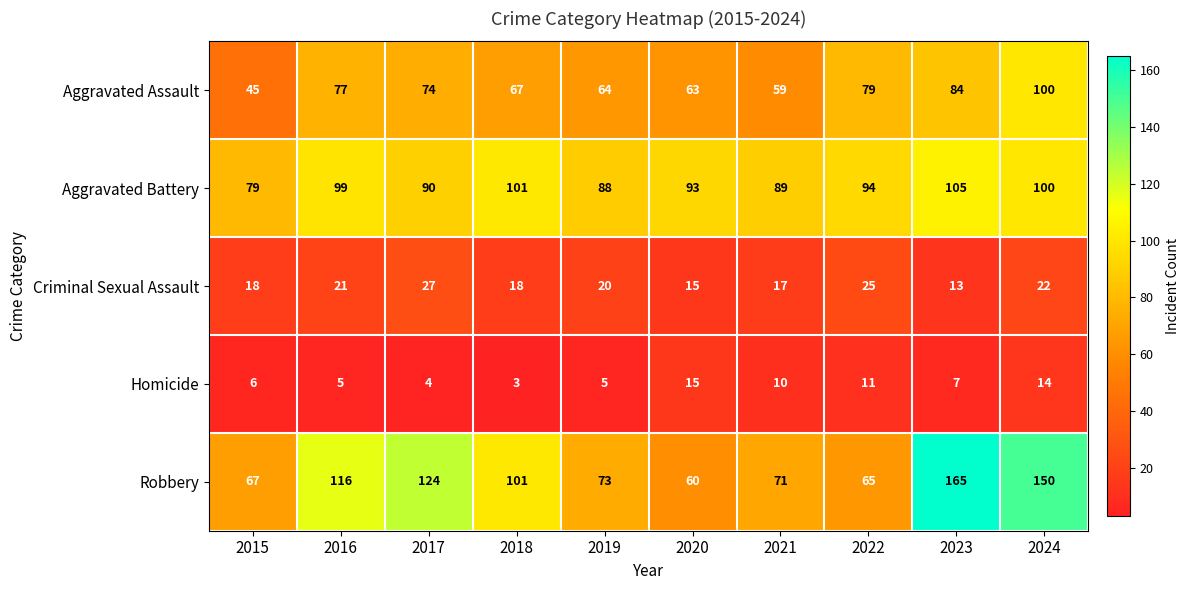

What is the total value across all series at 2019?

250